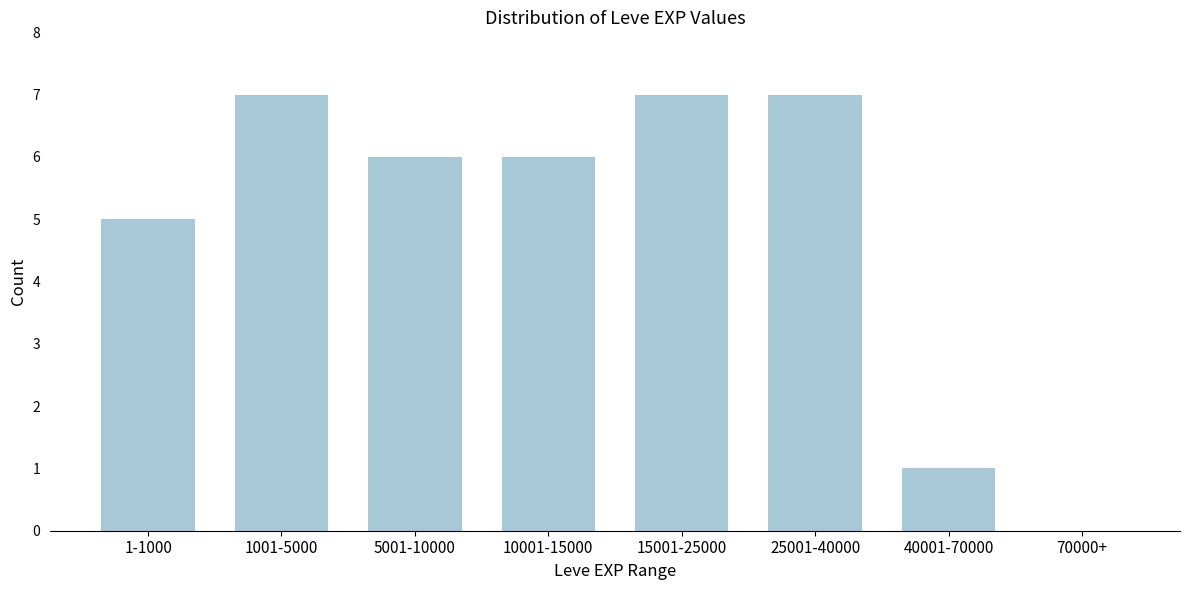

Reading left to right, list all the values displayed in this chart.

1-1000=5	1001-5000=7	5001-10000=6	10001-15000=6	15001-25000=7	25001-40000=7	40001-70000=1	70000+=0